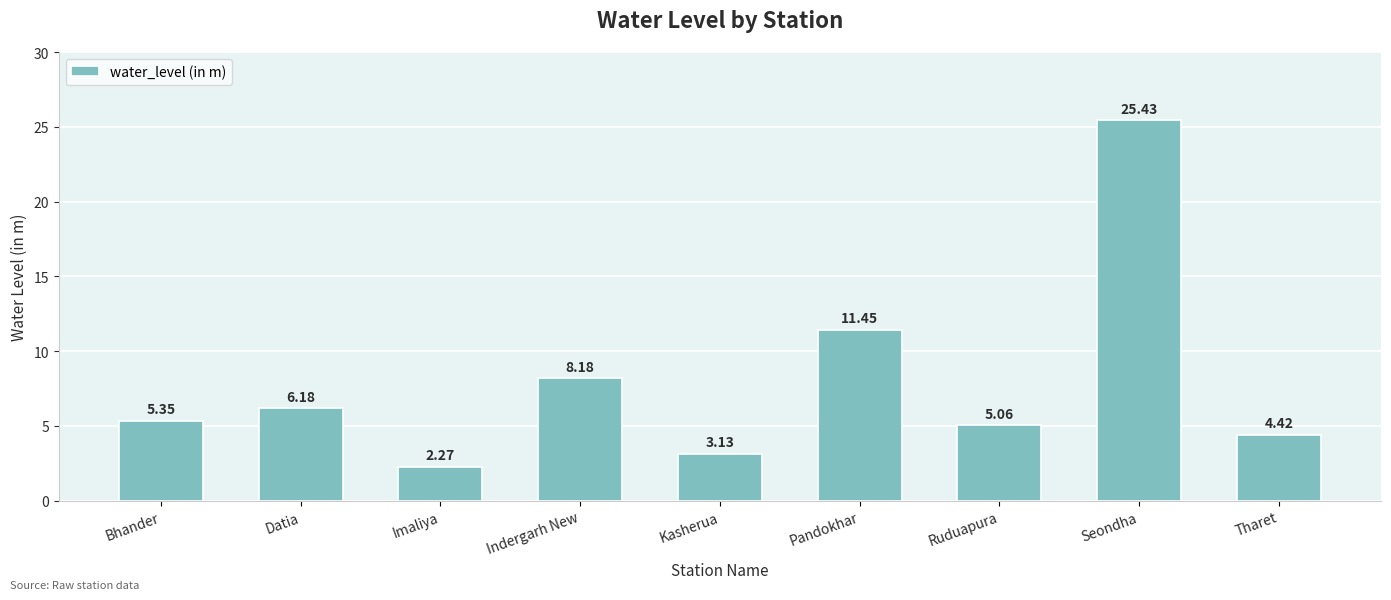

True or false: the data shows 2.5 at Datia.

False